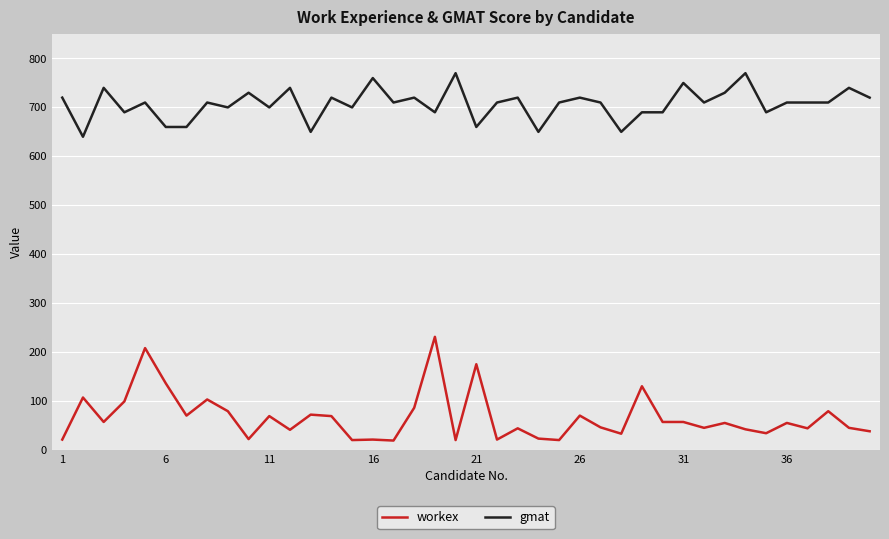

True or false: workex and gmat intersect in this chart.

False